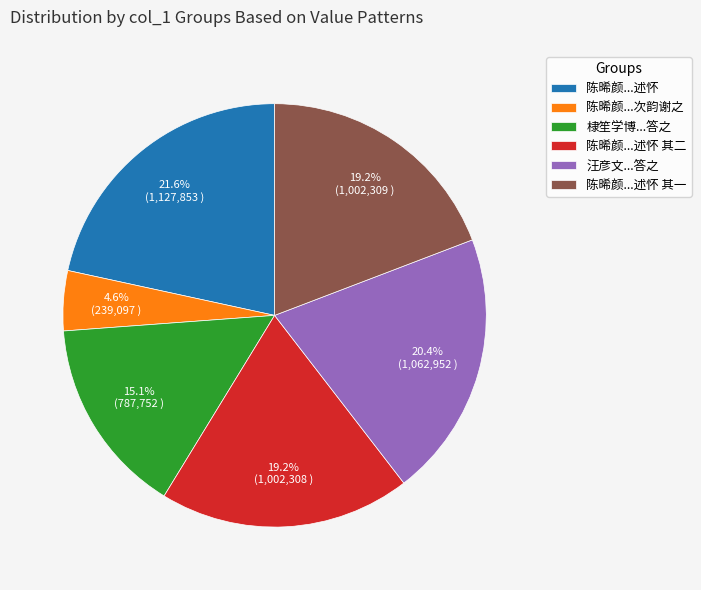

What is the total percentage of 陈晞颜...次韵谢之 and 棣笙学博...答之?

19.7%